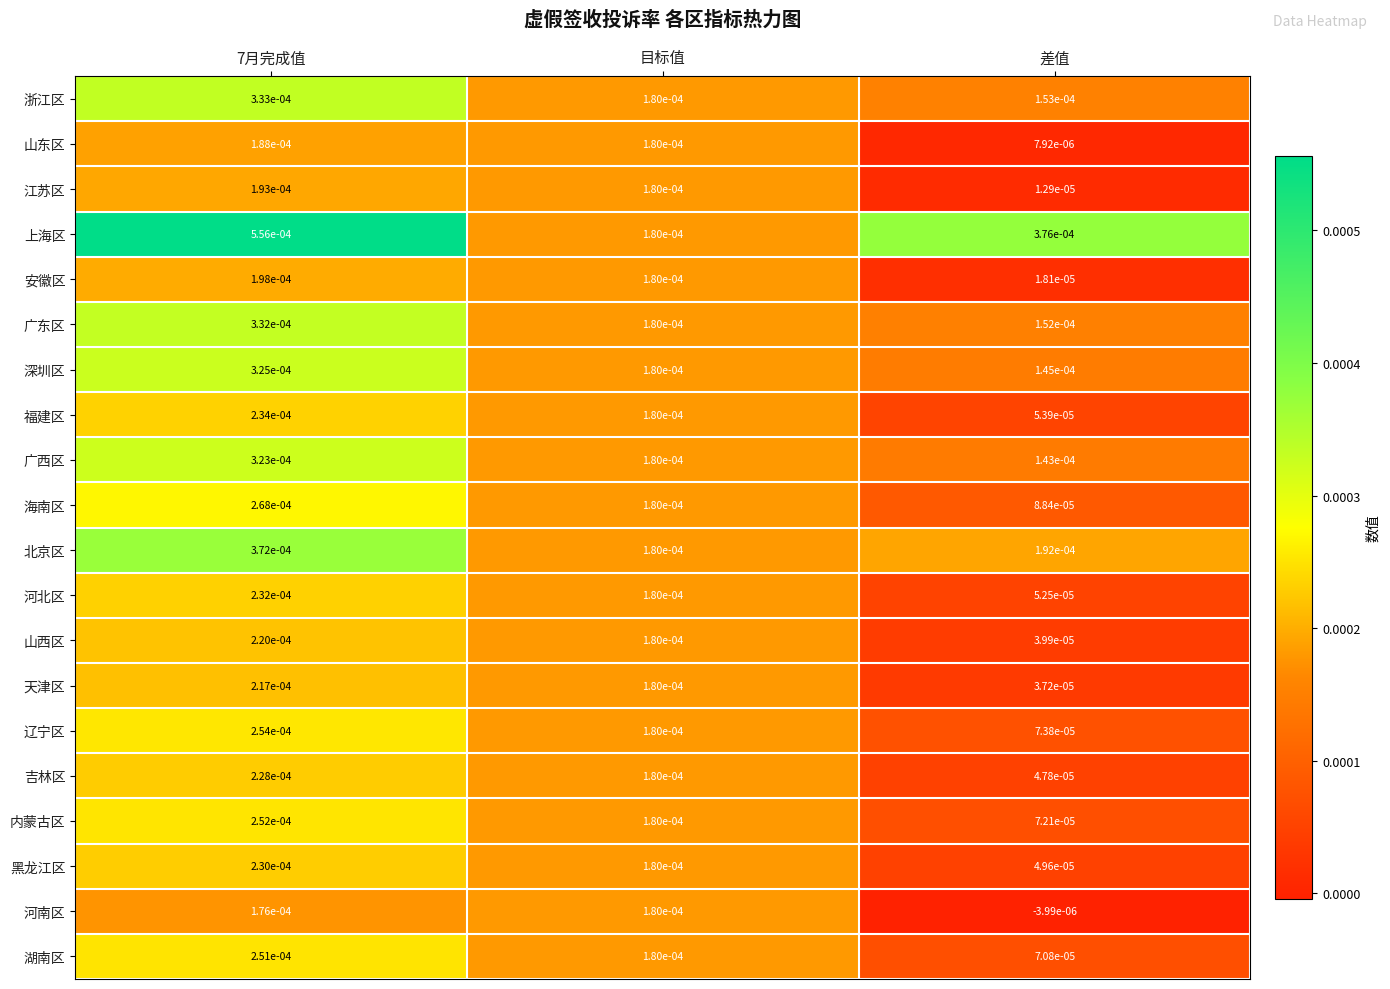

Between 7月完成值 and 差值, which series saw the biggest shift?

黑龙江区